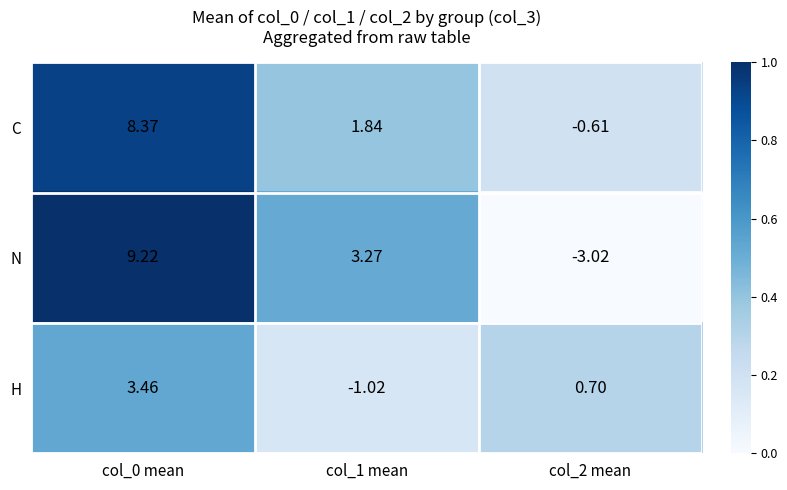

Which series has the largest total across all categories?

C